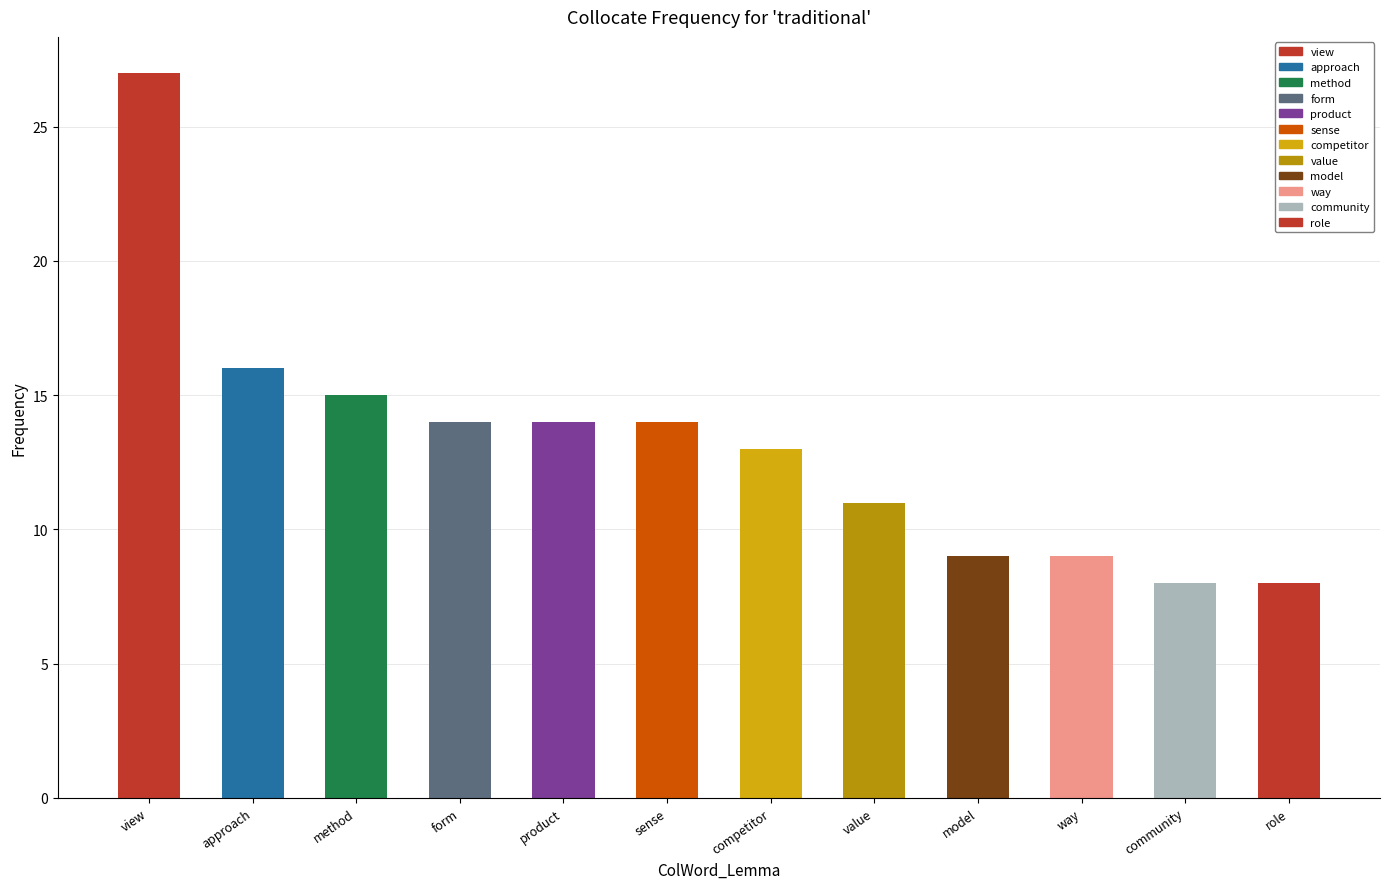

Is it true that the value at view is 27?

True